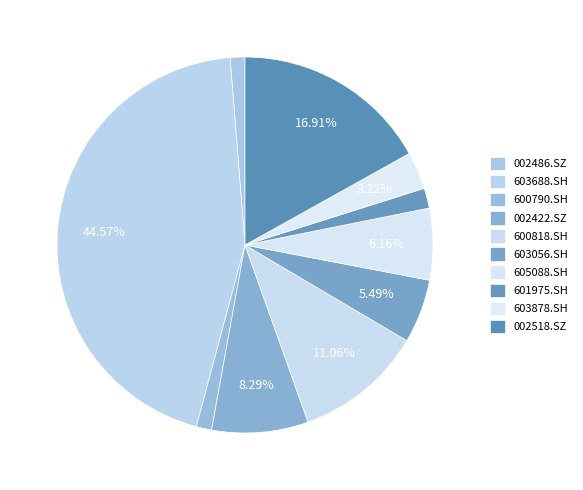

Rank the categories by value from highest to lowest.

603688.SH, 002518.SZ, 600818.SH, 002422.SZ, 605088.SH, 603056.SH, 603878.SH, 601975.SH, 600790.SH, 002486.SZ